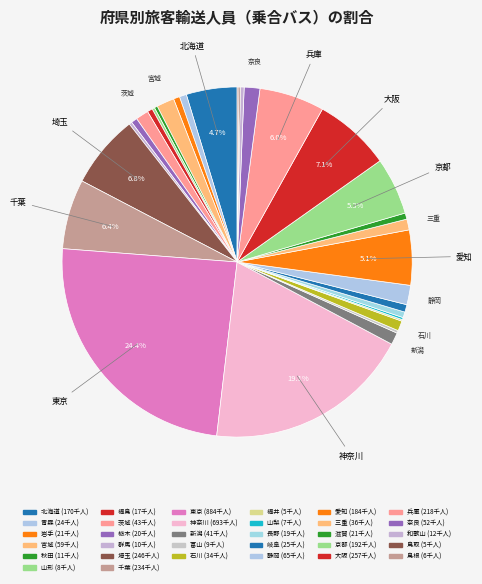

Which slice is the smallest?

鳥取